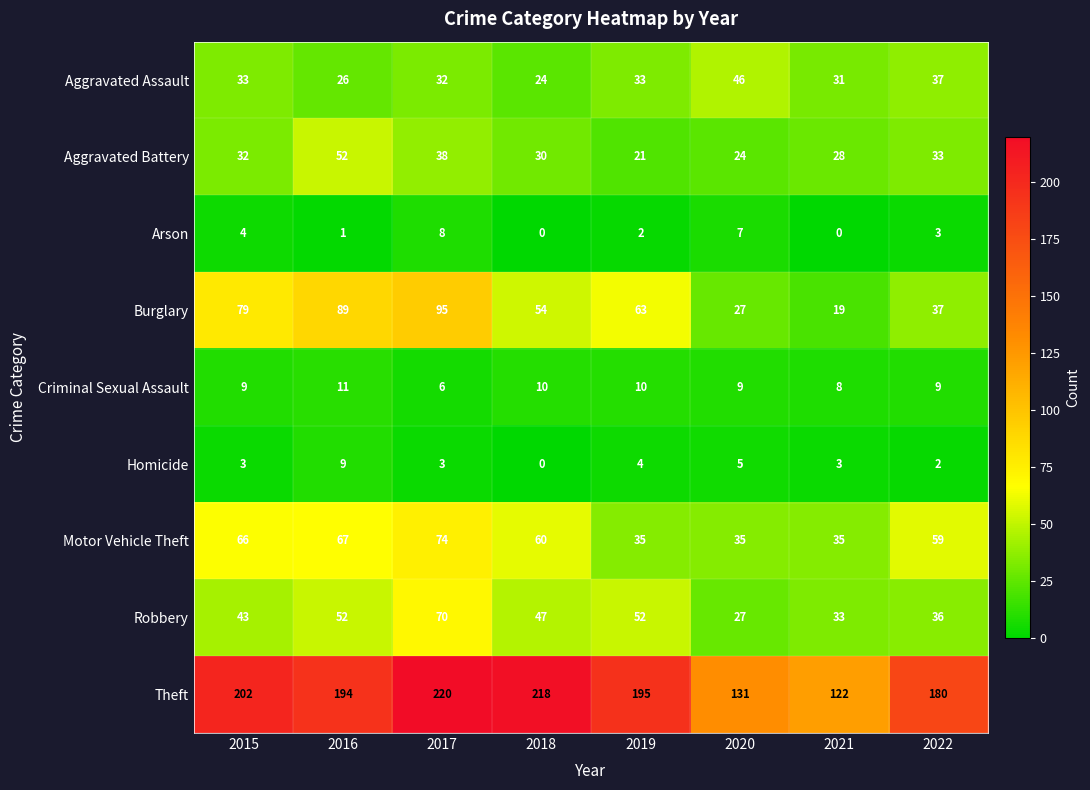

What is the sum of all Aggravated Assault values?

262